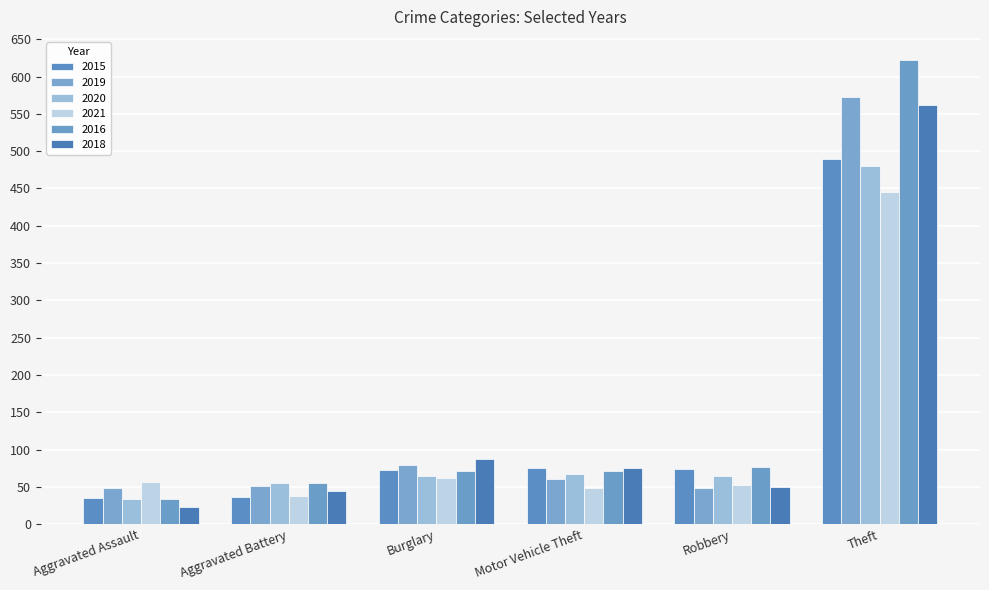

What is the label of the 5th bar from the right?

Aggravated Battery